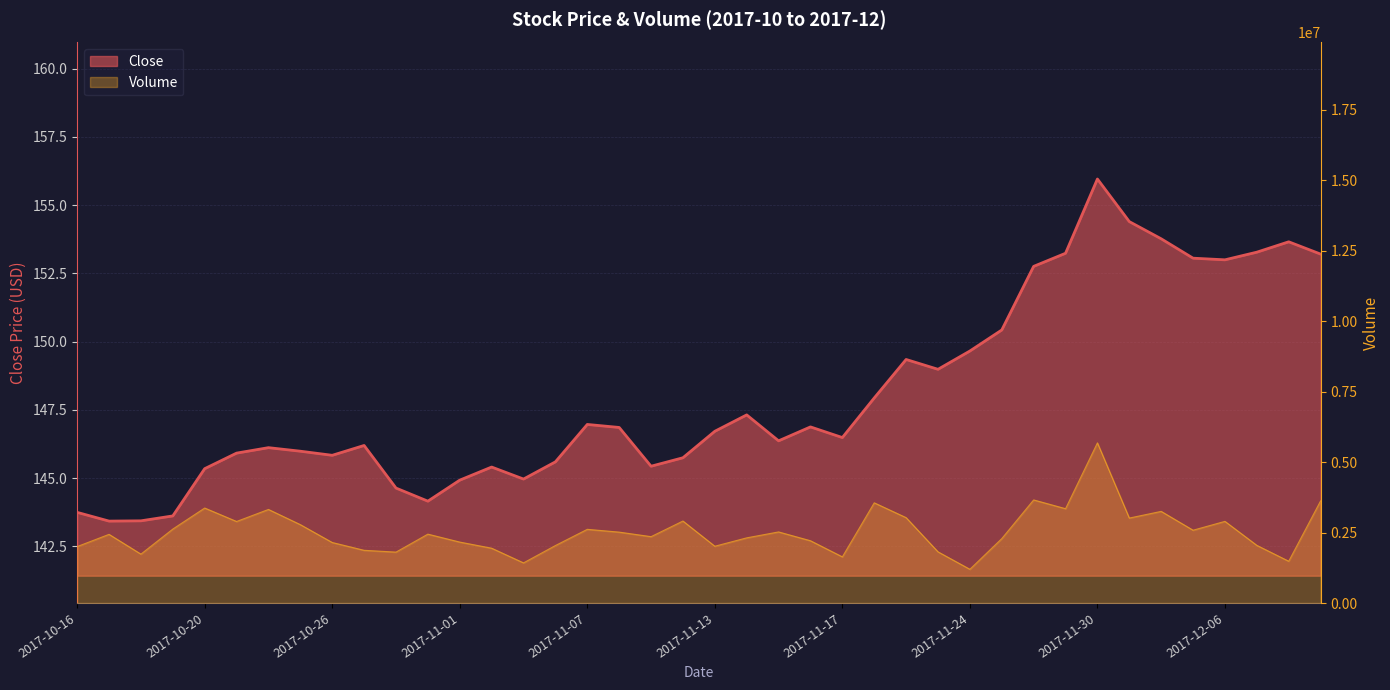

Which has a higher value, 2017-10-16 or 2017-11-08?

2017-11-08